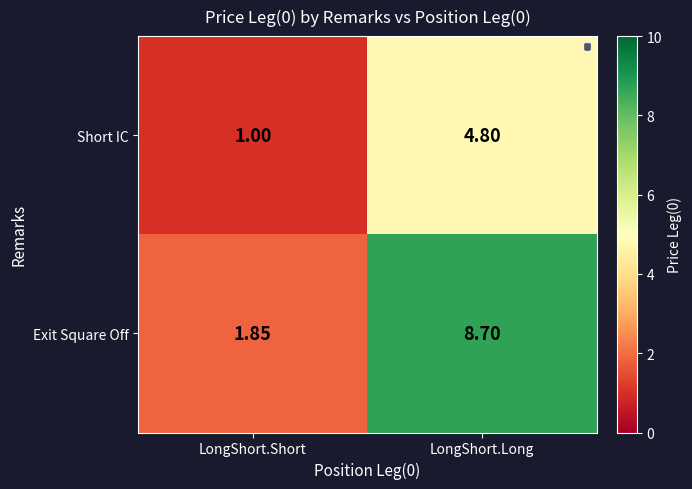

At how many categories does at least one series exceed 7?

1